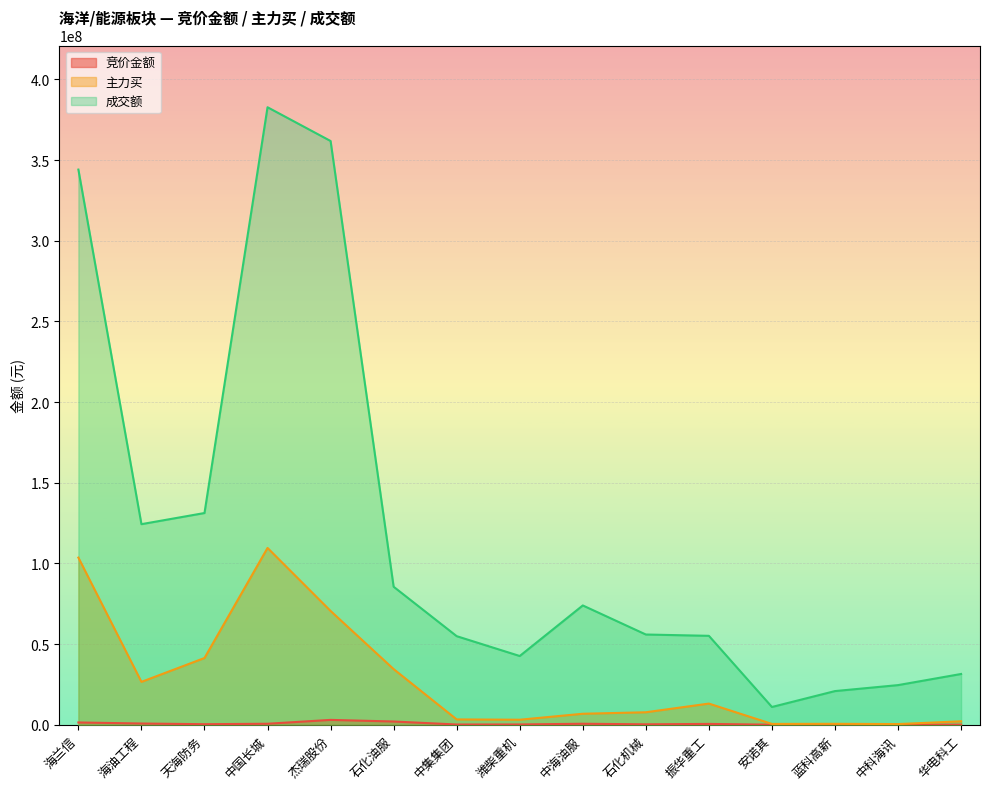

How many lines are shown in the chart?

3